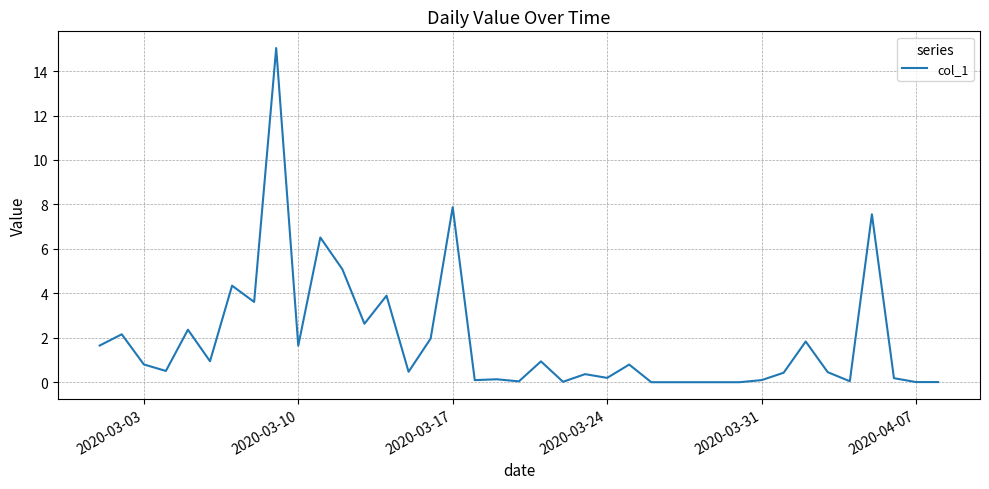

What is the difference between the maximum and minimum values?

15.0